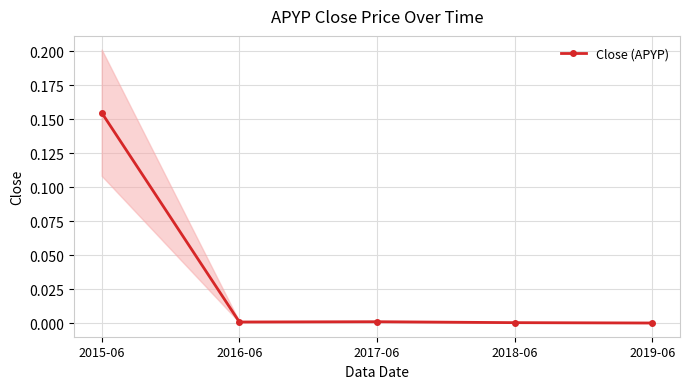

True or false: the data shows 0.2 at 2015-06.

True